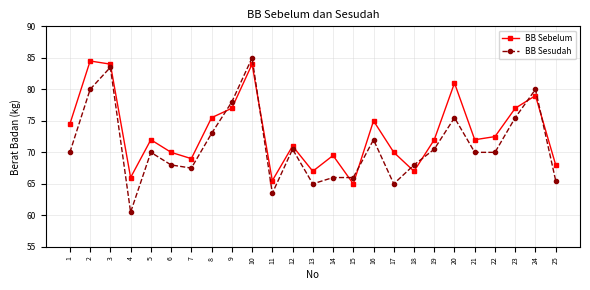

Count the number of data series in this chart.

2